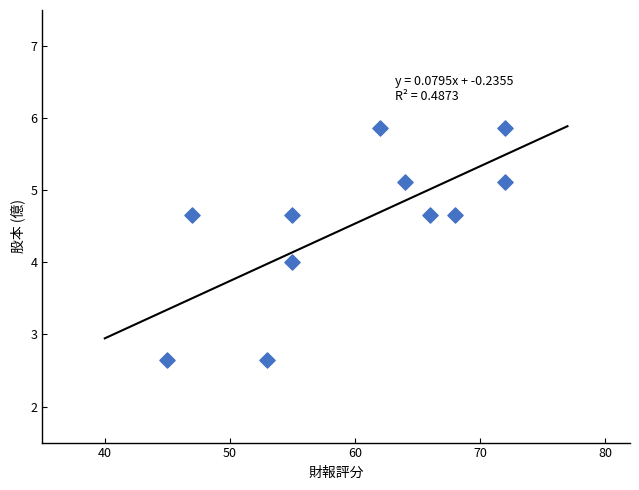

What is the average X value?

59.9